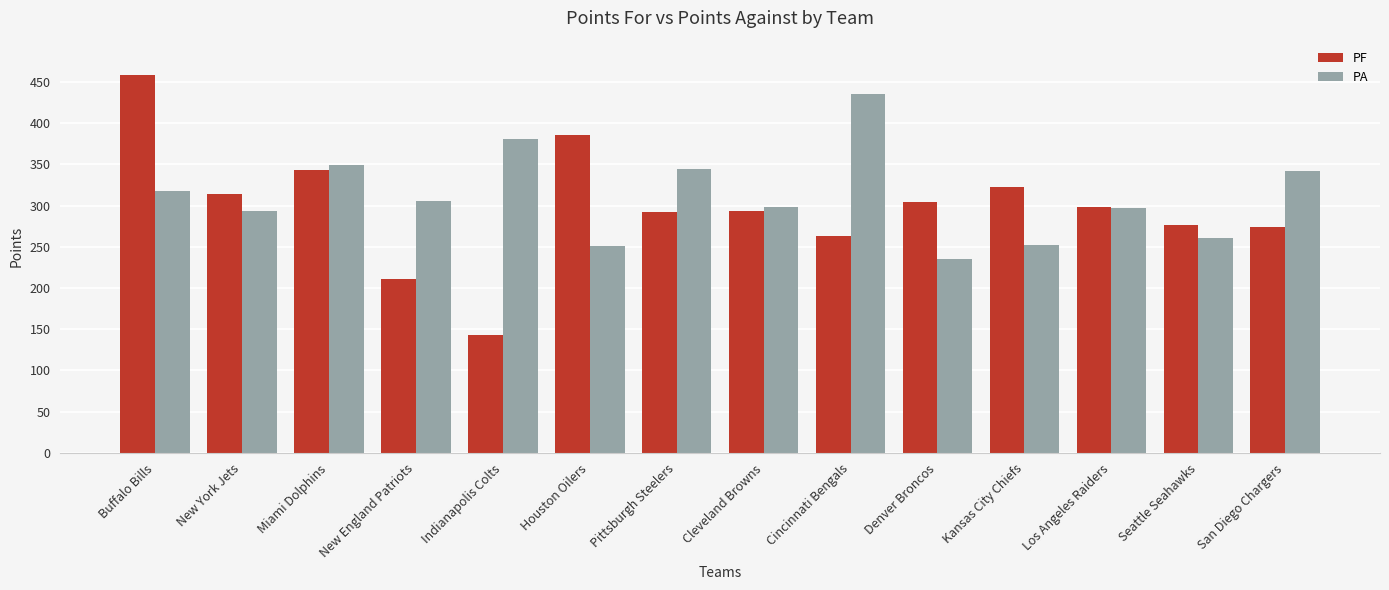

What is the difference between the highest and lowest values at Kansas City Chiefs?

70